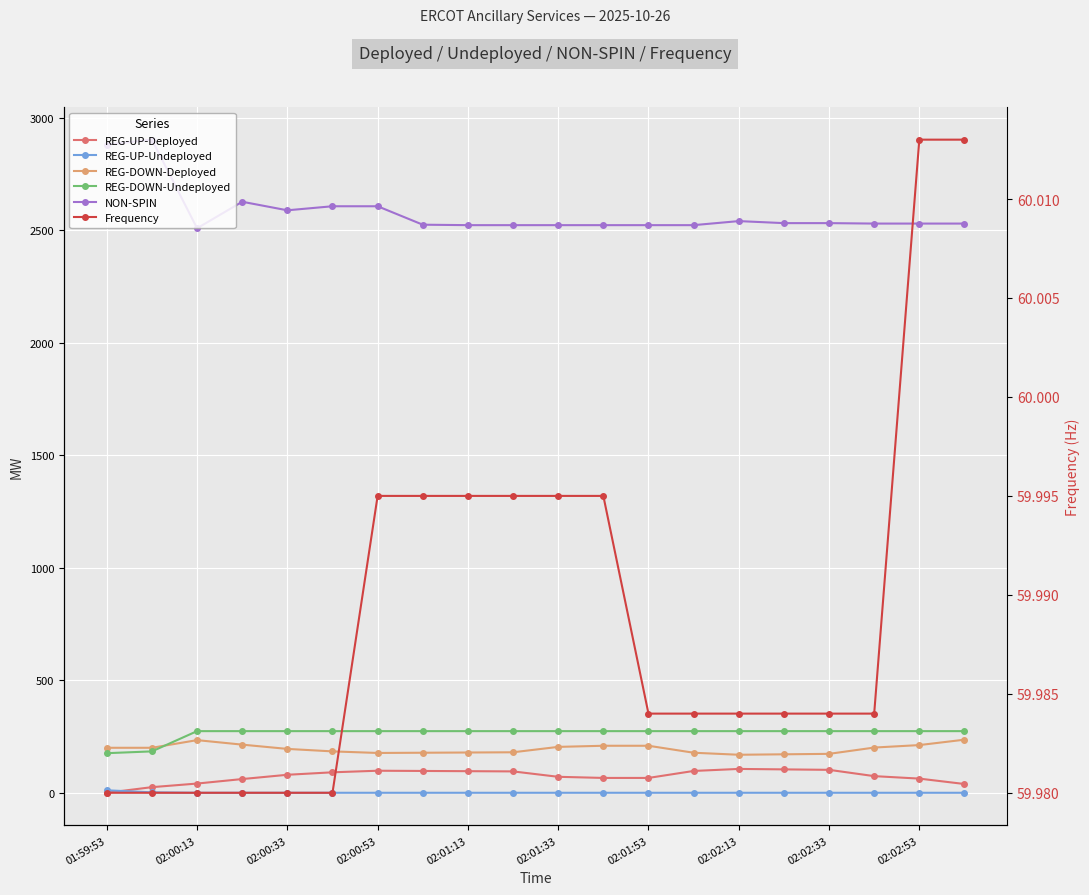

What is the value of the Frequency point at the 15th from the left?

60.0